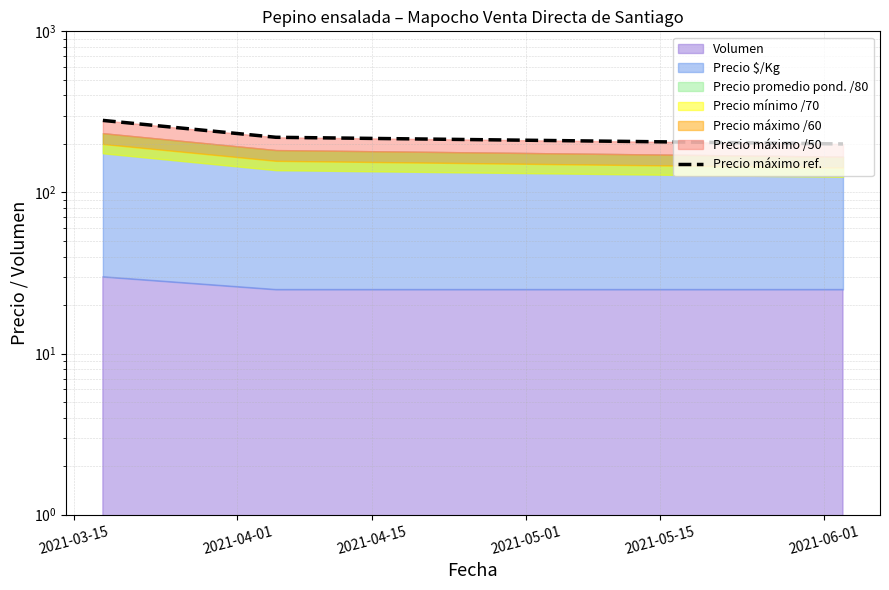

List the labels in order of value, largest first.

2021-03-15, 2021-04-01, 2021-04-15